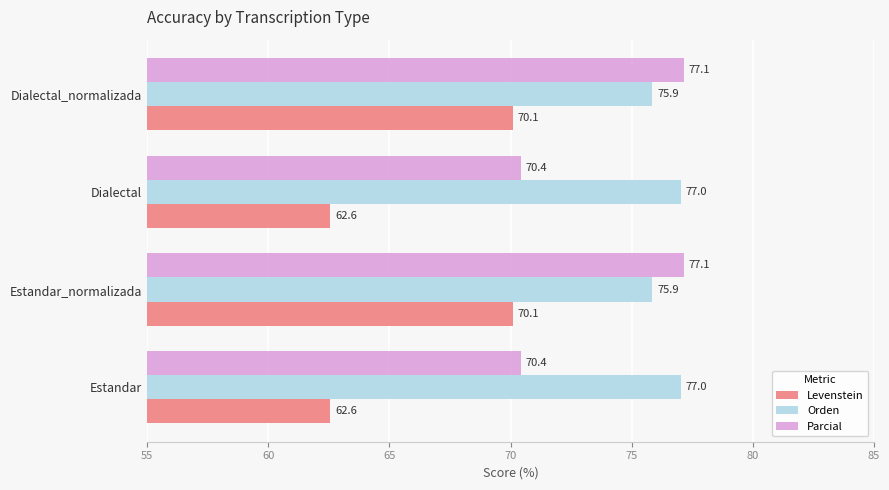

Which series has the largest total across all categories?

Orden